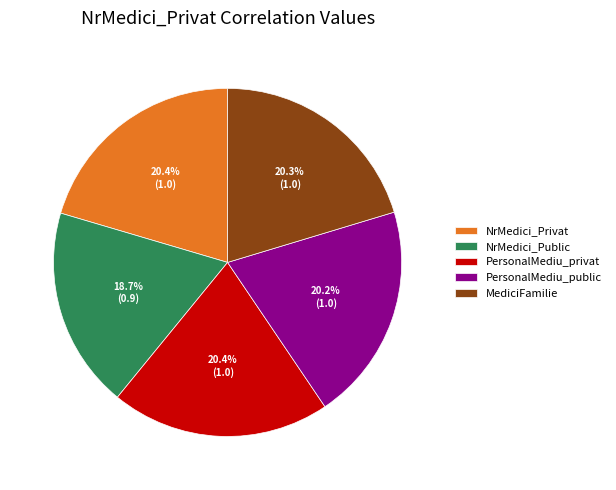

The PersonalMediu_public slice represents 20% of the pie. True or false?

True